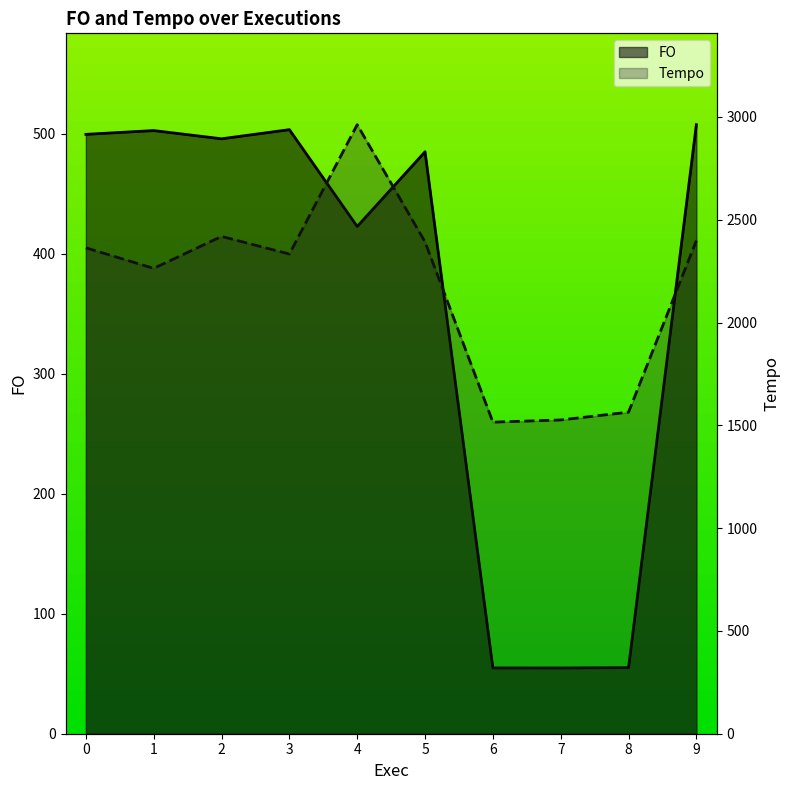

What is the approximate value of Tempo at 8?

1564.1